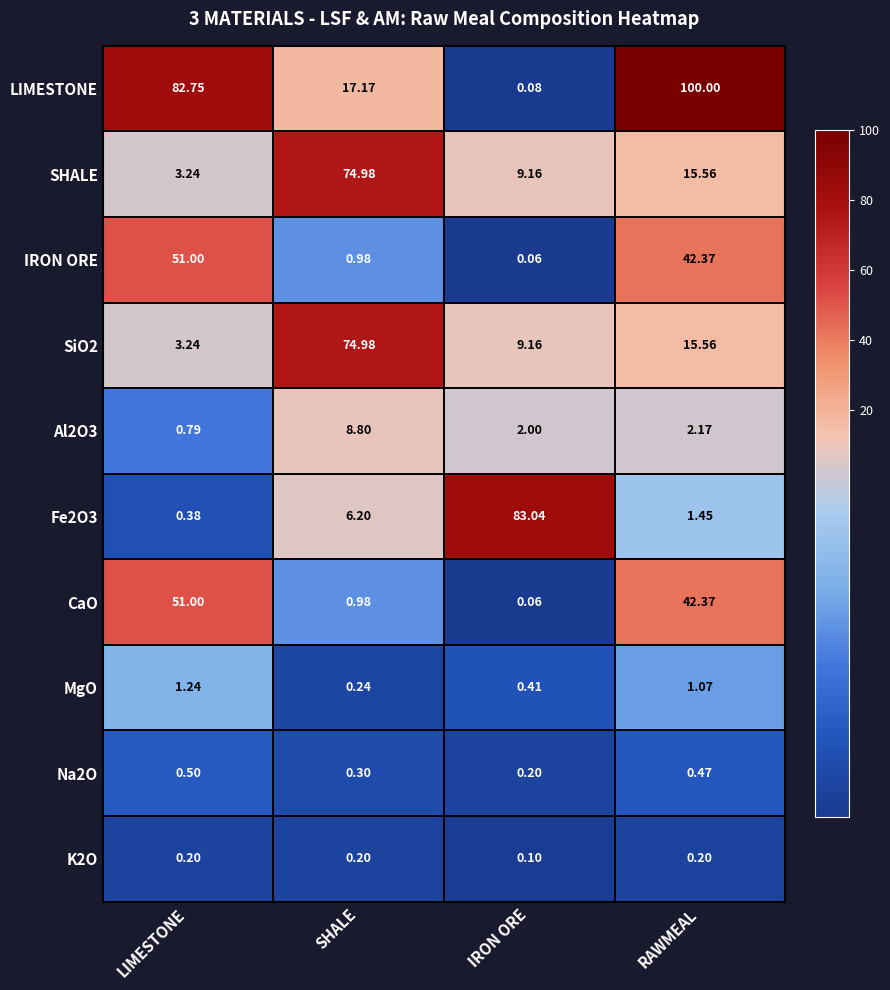

At which category is the sum across all series the highest?

RAWMEAL